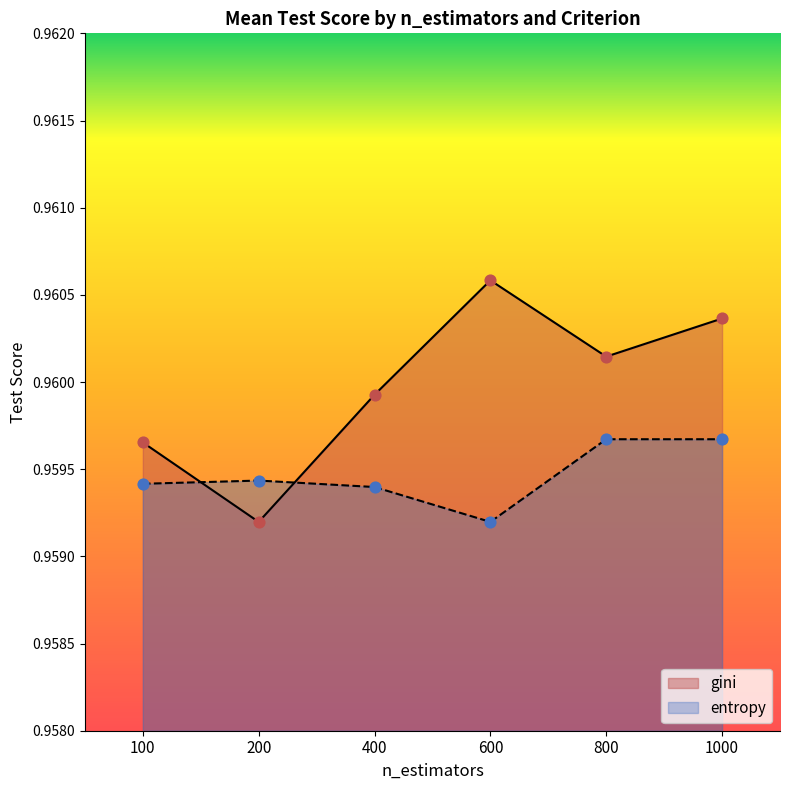

At how many categories does at least one series exceed 0?

6